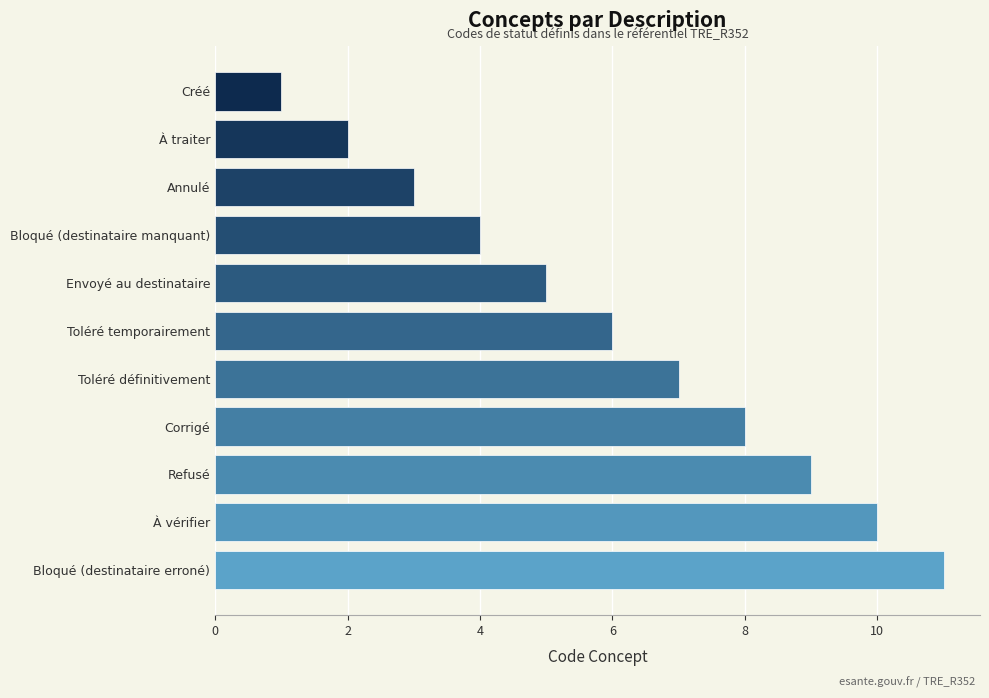

What is the greatest value displayed?

11